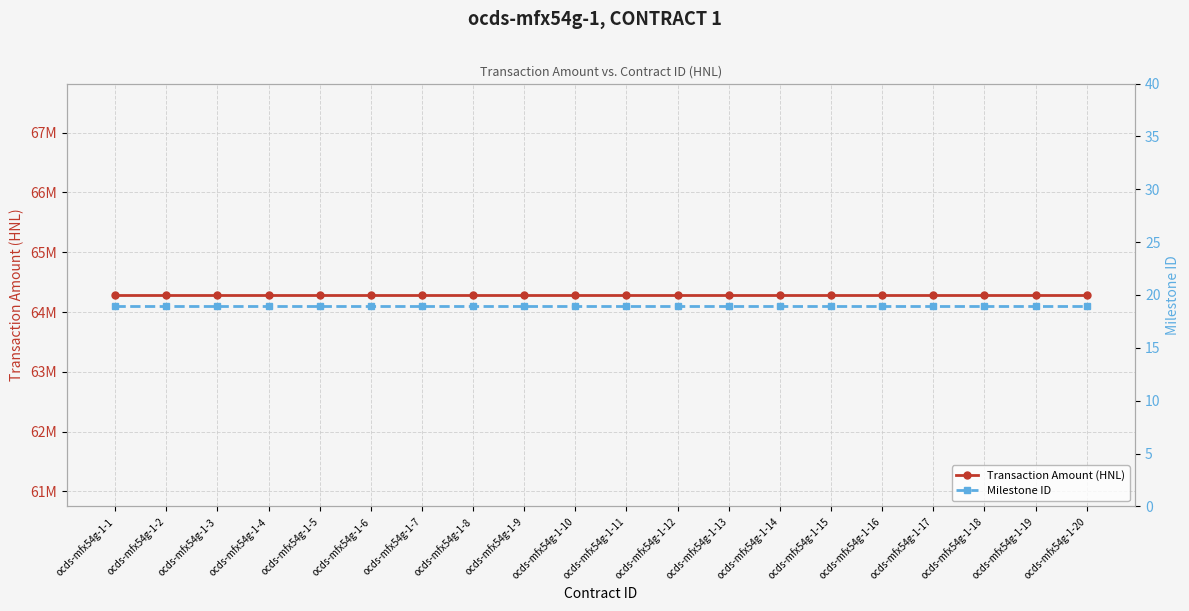

What is the minimum value for Transaction Amount (HNL)?

64285644.9